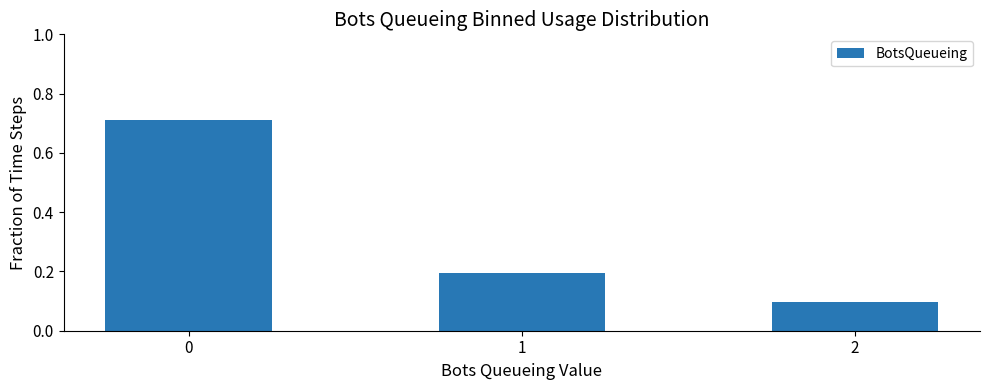

What is the difference between the maximum and minimum values?

0.6